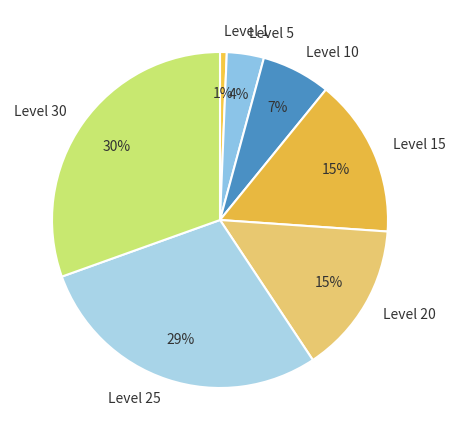

What percentage is the Level 30 slice, to the nearest percent?

30%